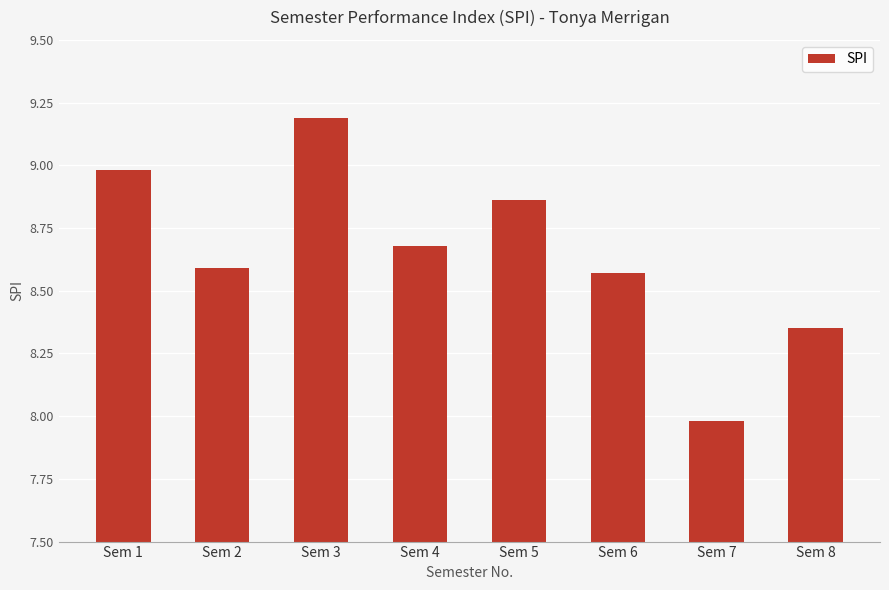

The value at Sem 3 is 9.2. True or false?

True